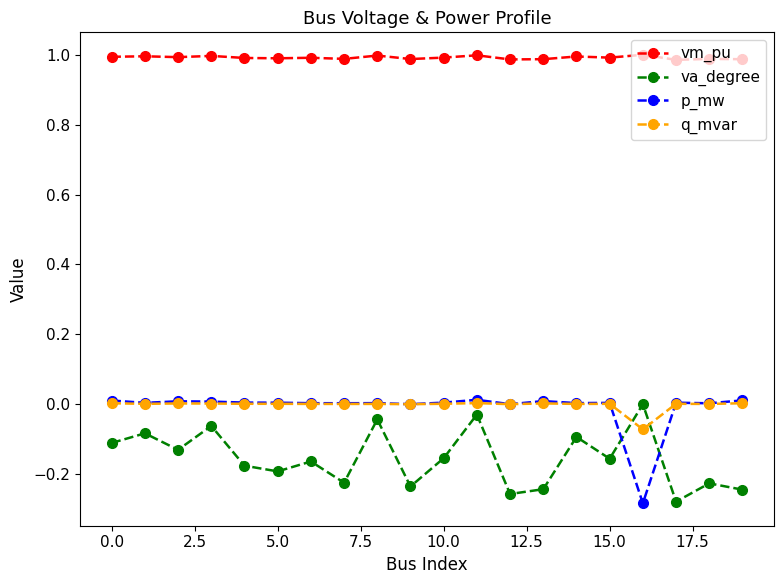

True or false: p_mw has more than 1 points higher than both neighbors.

True